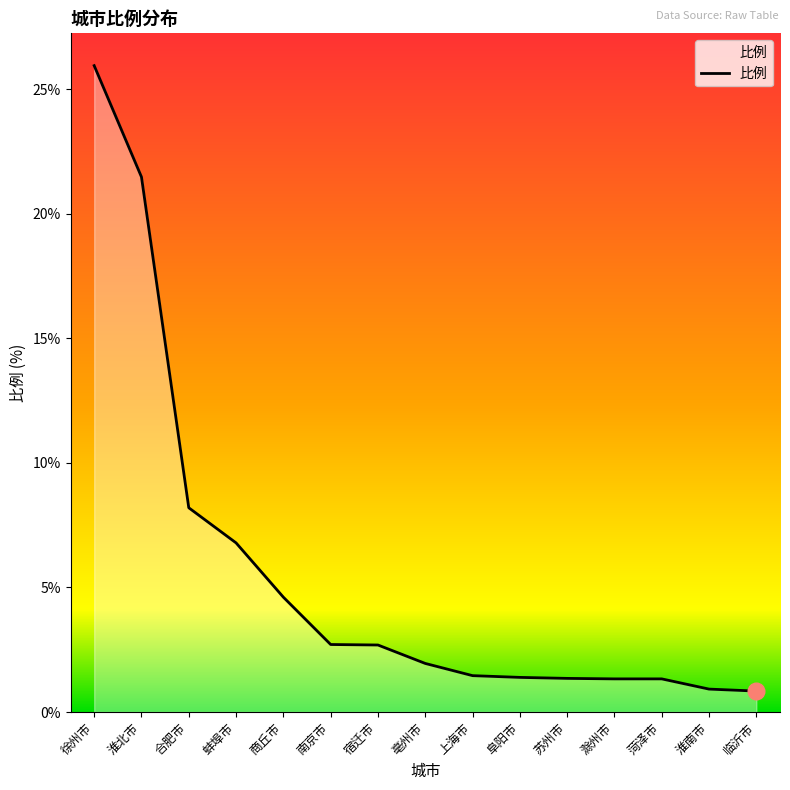

What position from the left is 蚌埠市?

4